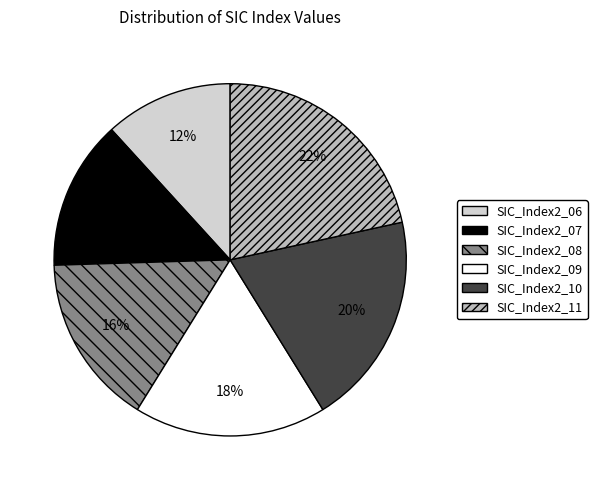

Which category has the biggest portion of the pie?

SIC_Index2_11